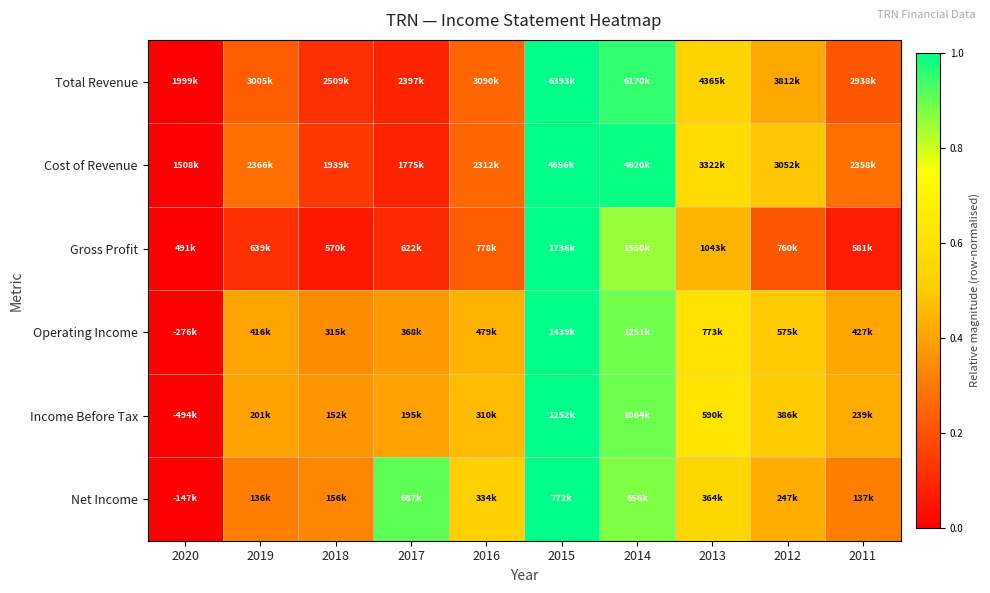

Reading right to left, what are all the values shown in this chart?

Total Revenue: 2011=0.2	2012=0.4	2013=0.5	2014=0.9	2015=1.0	2016=0.2	2017=0.1	2018=0.1	2019=0.2	2020=0.0
Cost of Revenue: 2011=0.3	2012=0.5	2013=0.6	2014=1.0	2015=1.0	2016=0.3	2017=0.1	2018=0.1	2019=0.3	2020=0.0
Gross Profit: 2011=0.1	2012=0.2	2013=0.4	2014=0.9	2015=1.0	2016=0.2	2017=0.1	2018=0.1	2019=0.1	2020=0.0
Operating Income: 2011=0.4	2012=0.5	2013=0.6	2014=0.9	2015=1.0	2016=0.4	2017=0.4	2018=0.3	2019=0.4	2020=0.0
Income Before Tax: 2011=0.4	2012=0.5	2013=0.6	2014=0.9	2015=1.0	2016=0.5	2017=0.4	2018=0.4	2019=0.4	2020=0.0
Net Income: 2011=0.3	2012=0.4	2013=0.6	2014=0.9	2015=1.0	2016=0.5	2017=0.9	2018=0.3	2019=0.3	2020=0.0